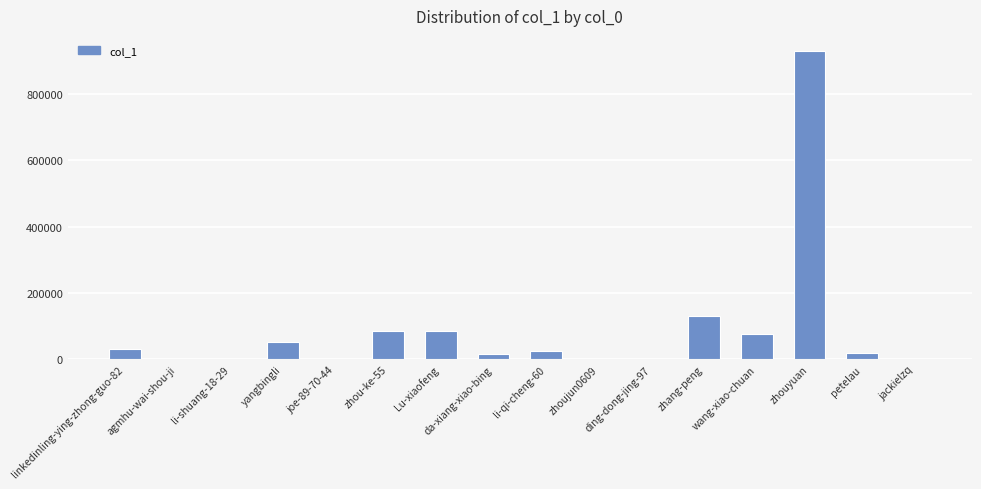

Approximately how many times larger is the value at petelau compared to zhang-peng?

0.1